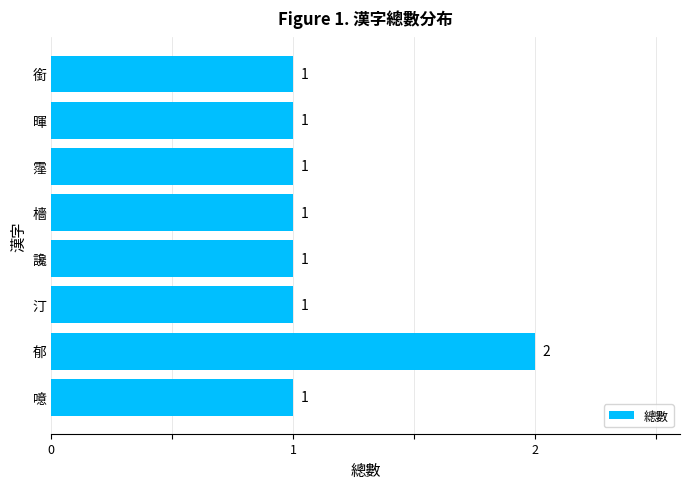

Which label corresponds to the largest value in the chart?

郁